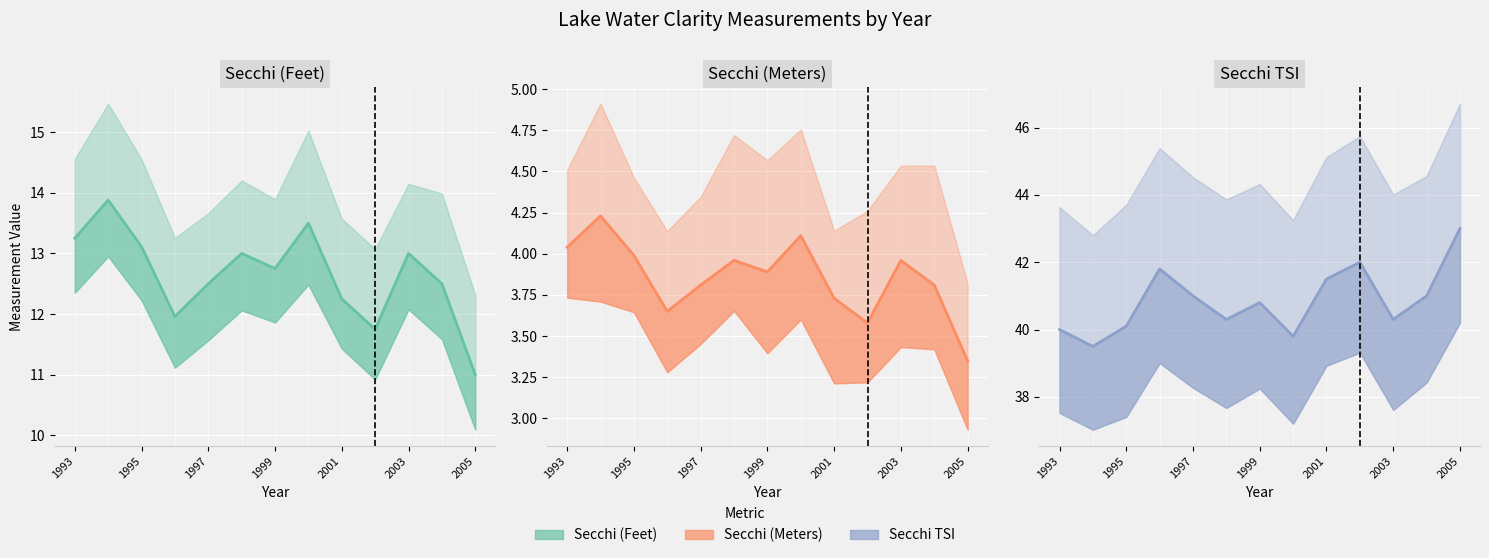

What is the label of the 1st point from the left?

1993